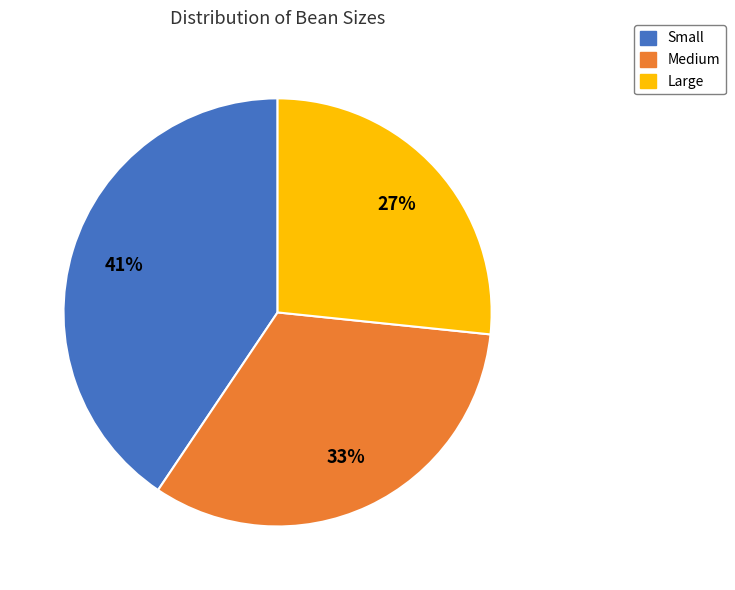

To the nearest percent, what is the average slice percentage?

33%